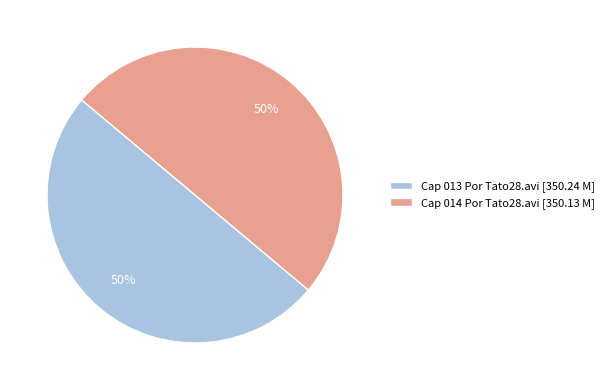

To the nearest percent, what is the average slice percentage?

50%